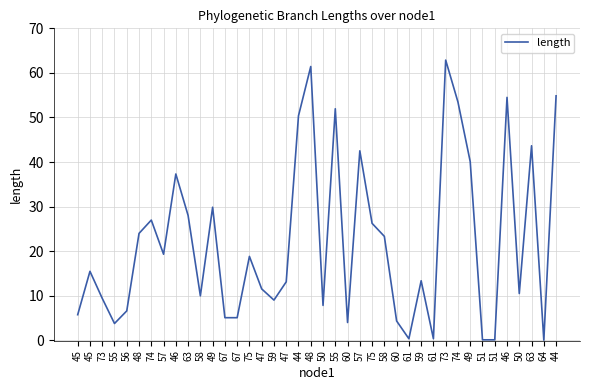

Which has a higher value, 74 or 56?

74